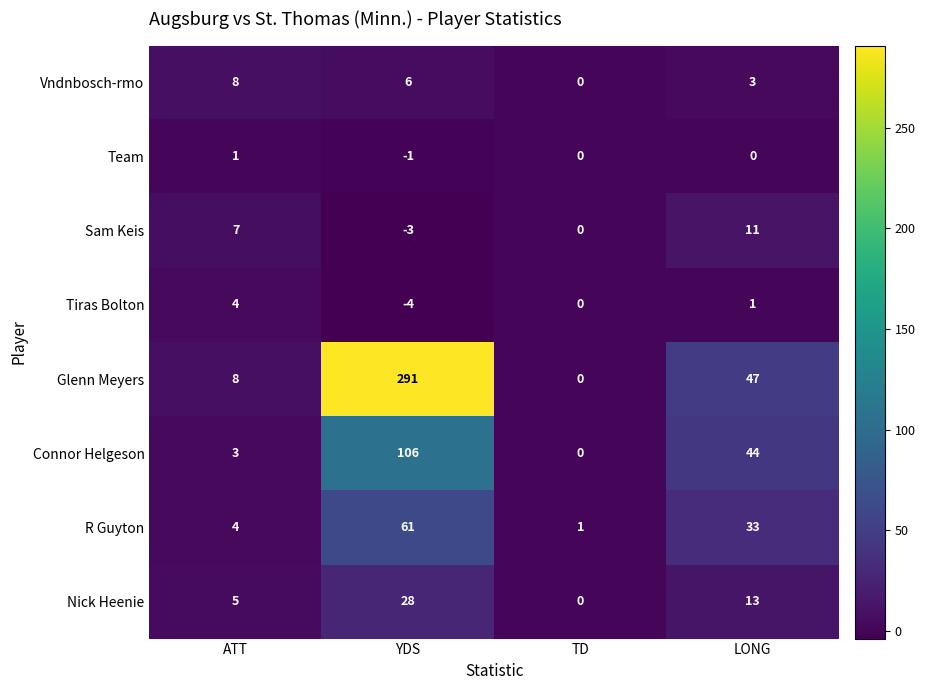

Which series has the largest total across all categories?

Glenn Meyers